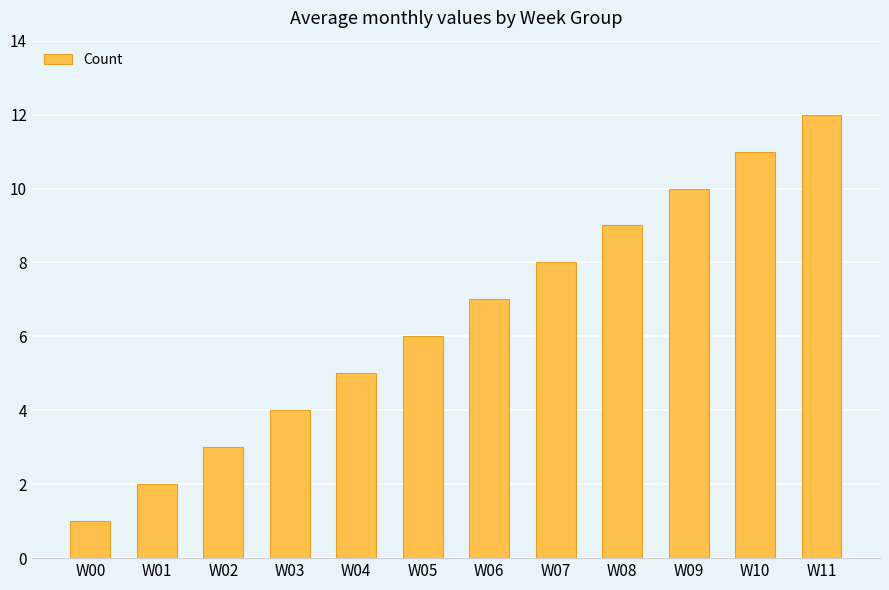

List the labels in order of value, smallest first.

W00, W01, W02, W03, W04, W05, W06, W07, W08, W09, W10, W11